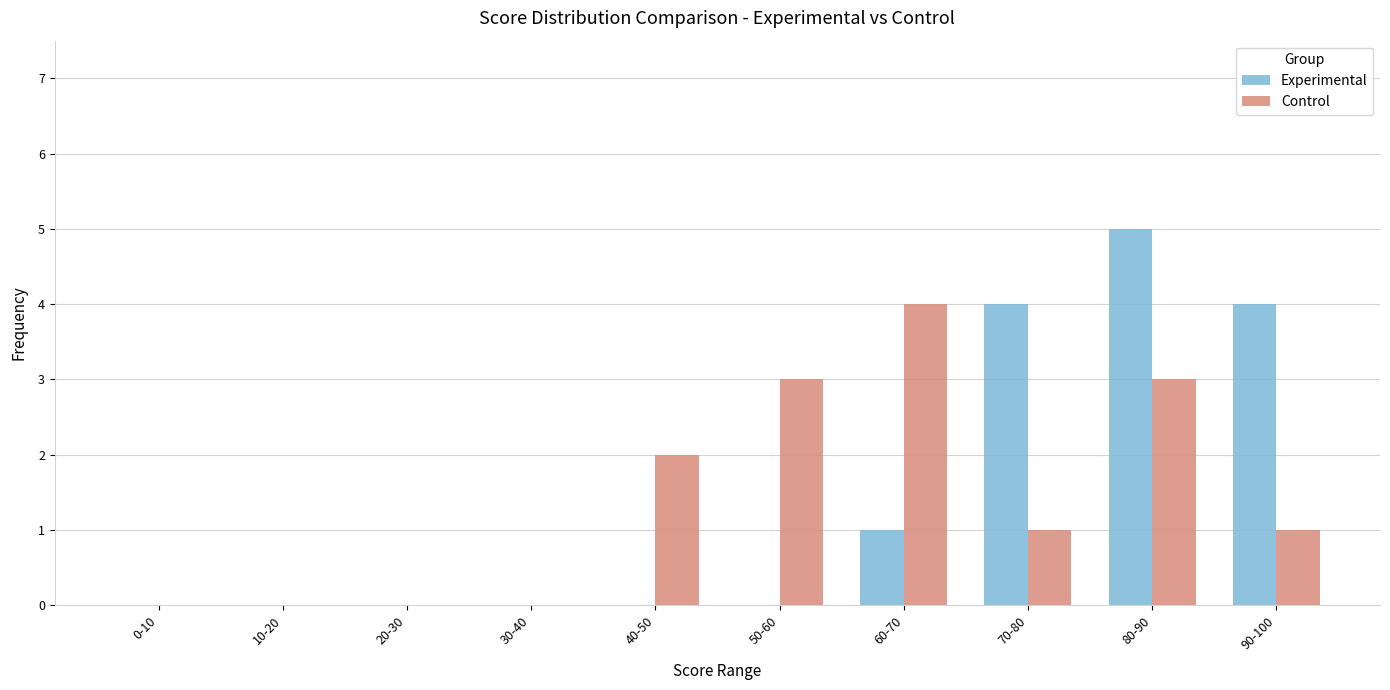

Which category has the highest value in the Experimental series?

80-90